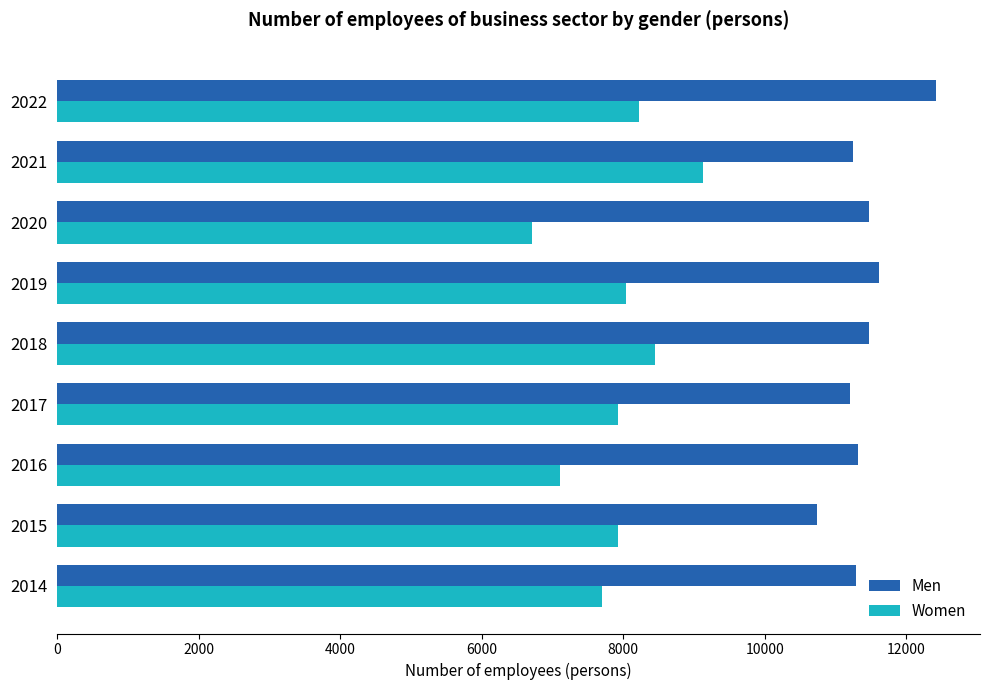

What is the approximate value of Women at 2018?

8446.4